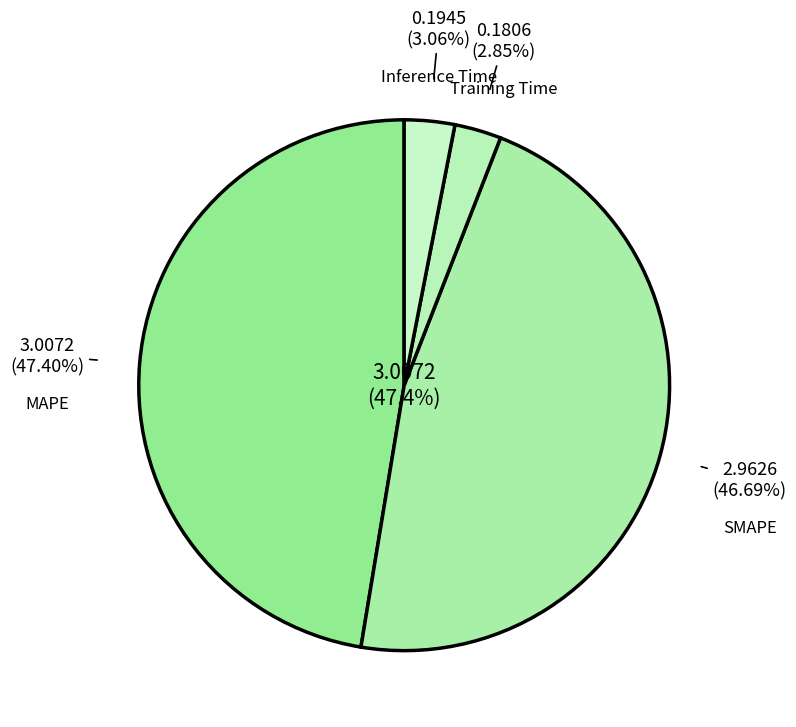

To the nearest percent, what percentage of the pie is SMAPE?

47%